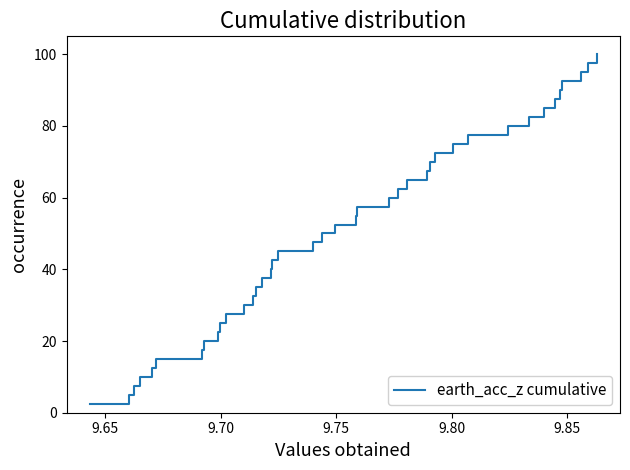

Reading left to right, transcribe all the data shown in this chart.

2.5	5.0	7.5	10.0	12.5	15.0	17.5	20.0	22.5	25.0	27.5	30.0	32.5	35.0	37.5	40.0	42.5	45.0	47.5	50.0	52.5	55.0	57.5	60.0	62.5	65.0	67.5	70.0	72.5	75.0	77.5	80.0	82.5	85.0	87.5	90.0	92.5	95.0	97.5	100.0